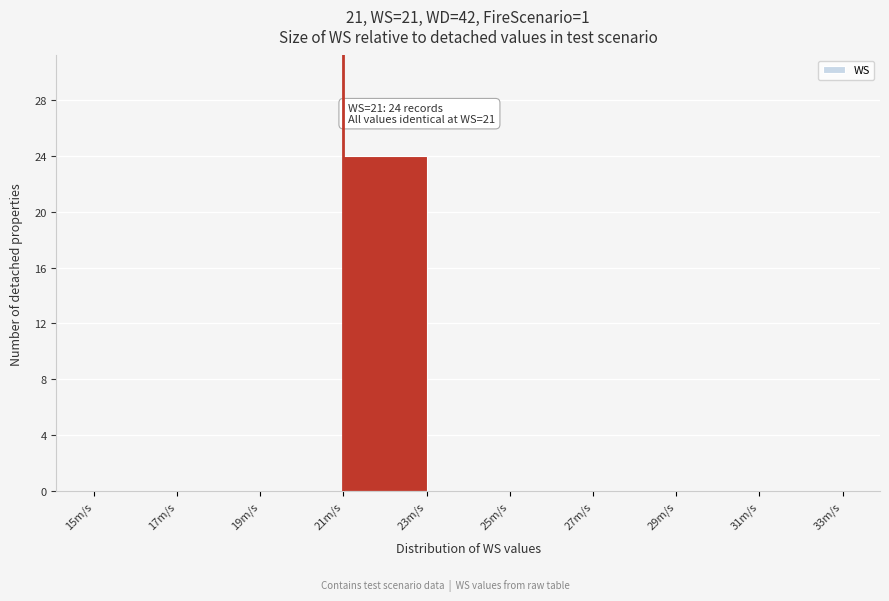

Which range on the x-axis has the tallest bar?

21 to 23